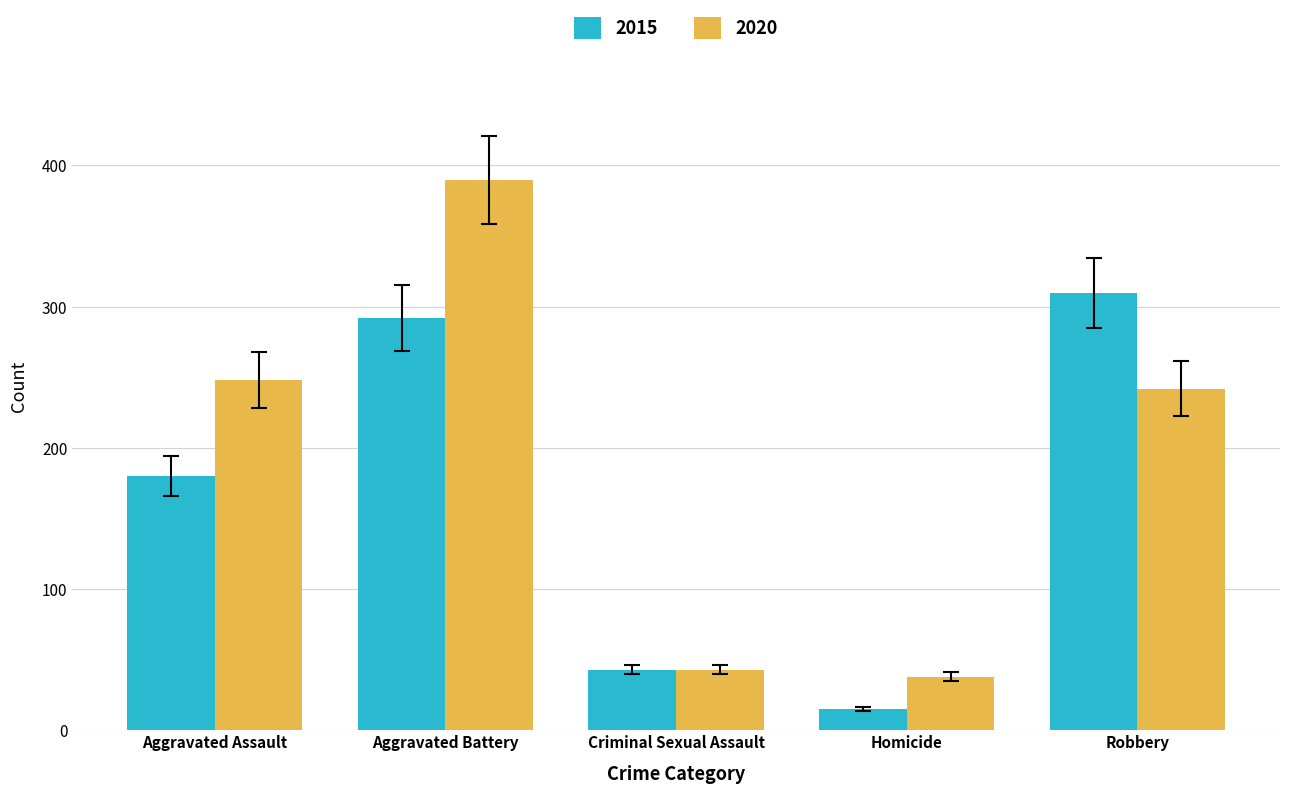

What is the value of the 2015 bar at the 1st from the left?

180